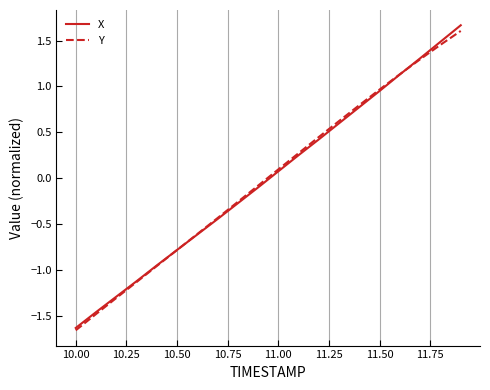

What is the greatest value displayed?

1.7